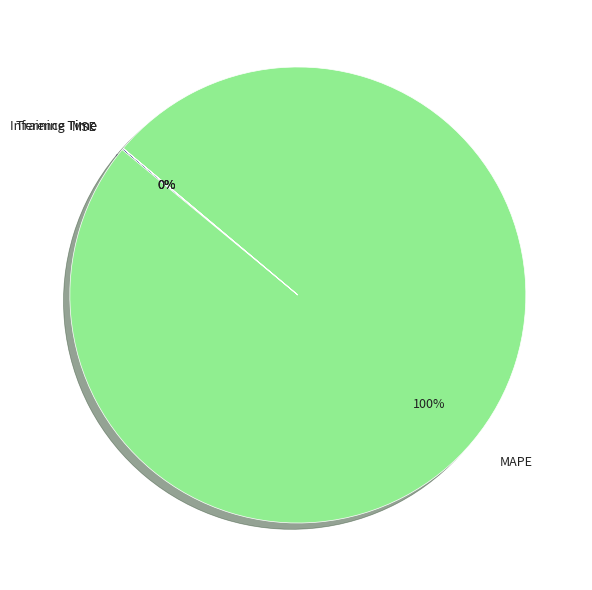

Is there any slice that represents more than half of the pie?

Yes